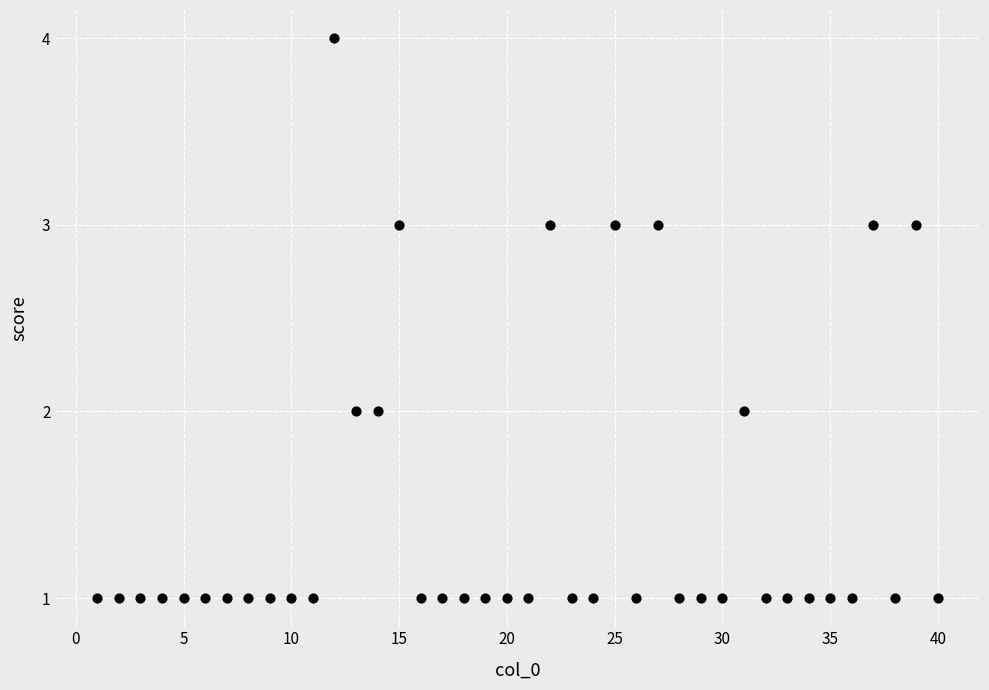

What is the range of X values (max minus min)?

39